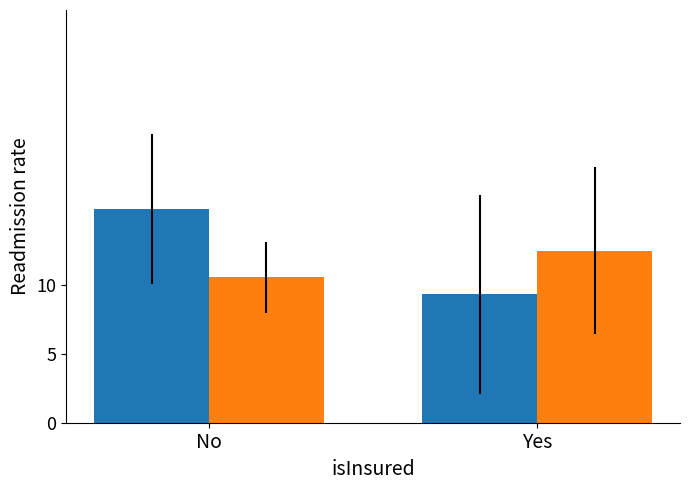

What is the maximum value shown in the chart?

15.6